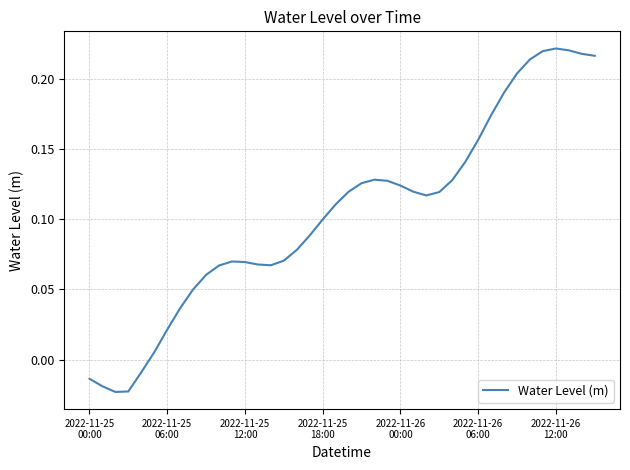

Does the chart display data point markers on the line(s)?

No